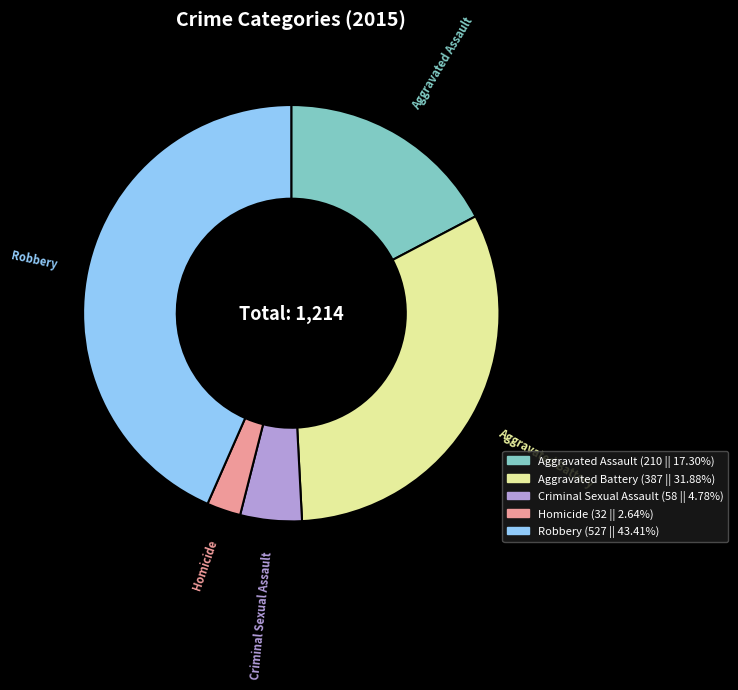

What is the smallest slice in the pie chart?

Homicide